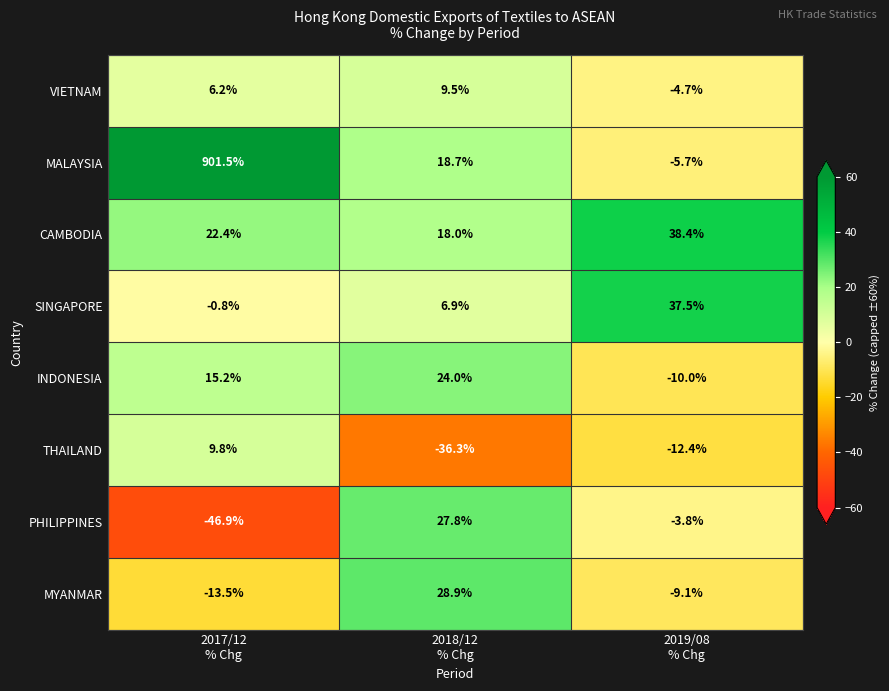

Which series has the largest total across all categories?

MALAYSIA